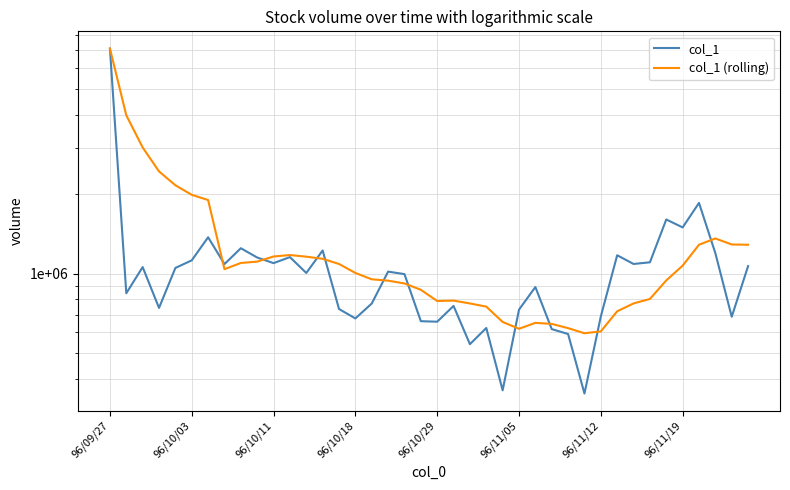

What is the greatest value displayed?

7104000.0